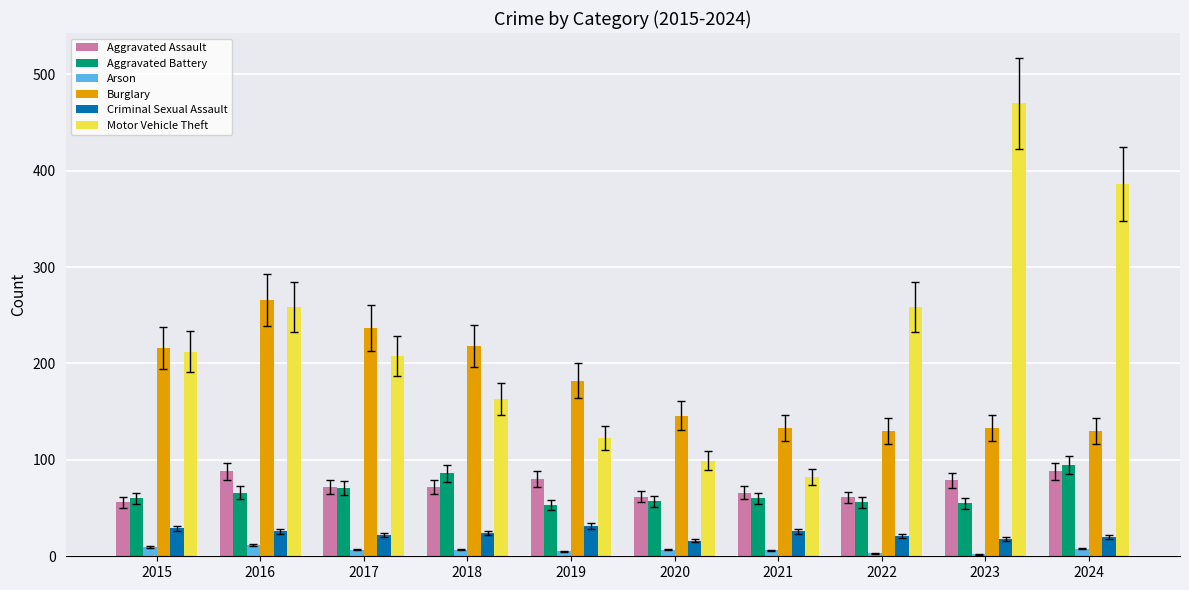

What is the sum of the Arson values at 2016 and 2024?

20